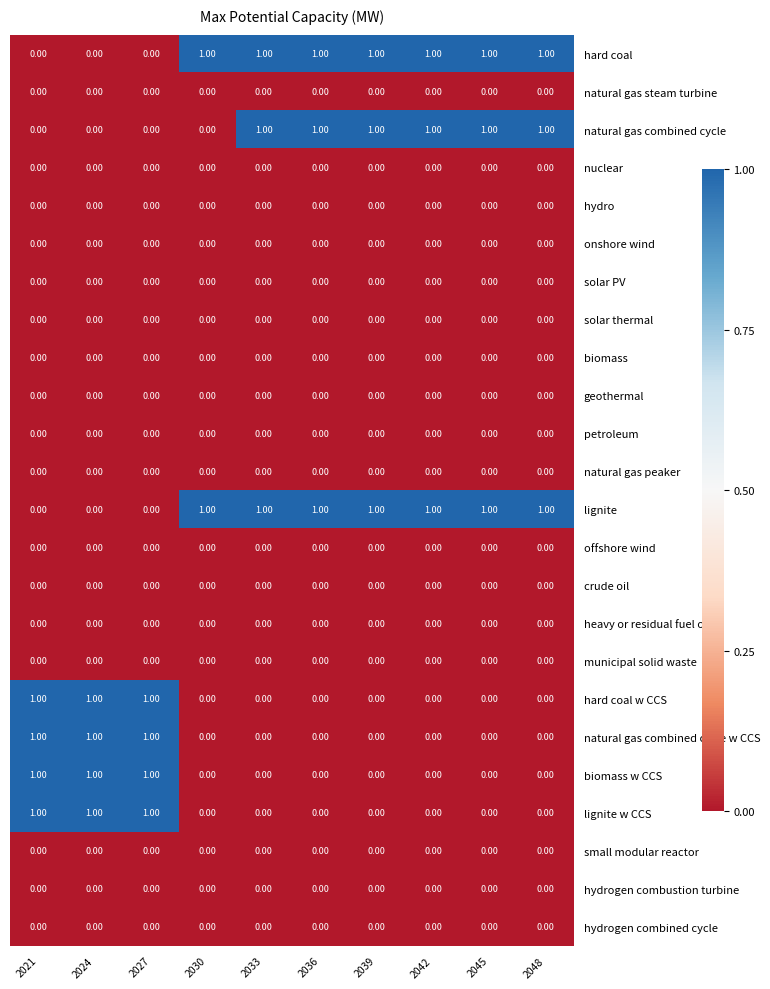

How many categories are shown in the chart?

10